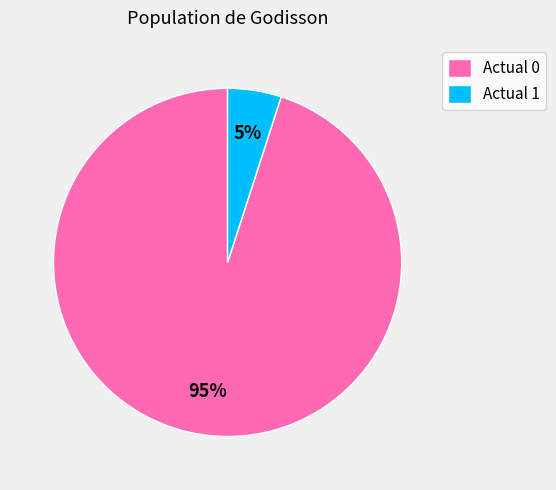

Count the number of slices in the pie.

2